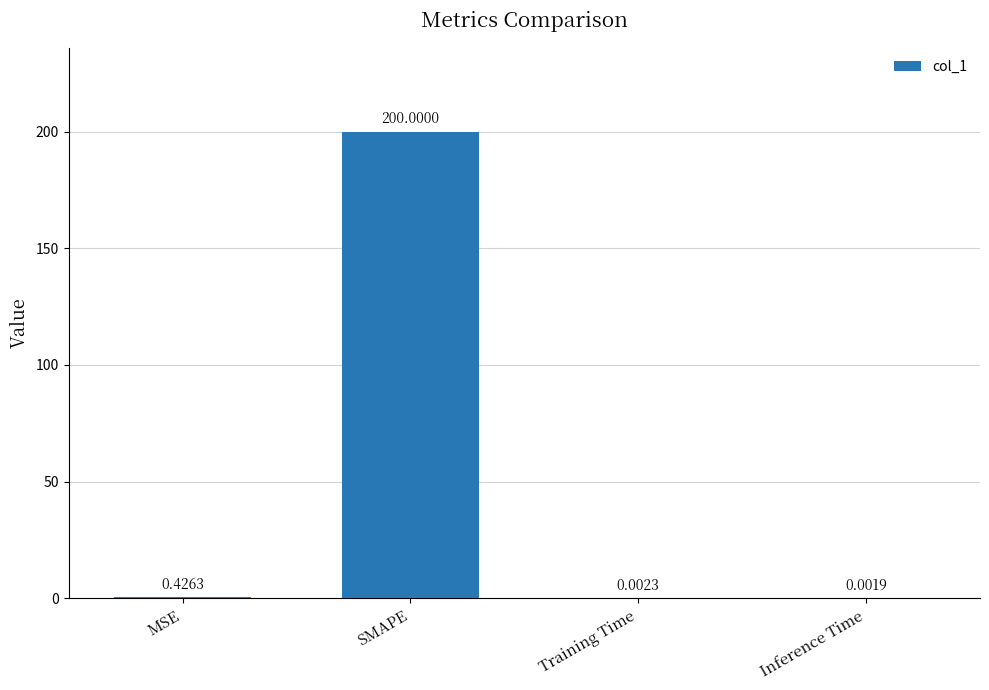

Is it true that the value at SMAPE is 66.5?

False